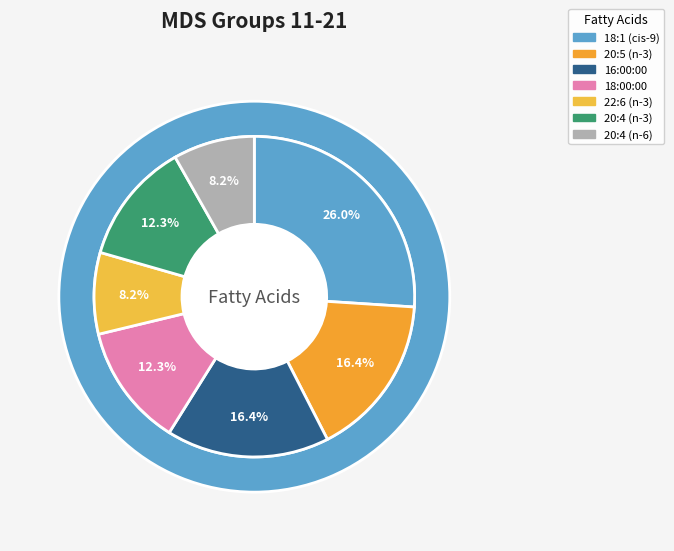

How many slices are in this pie chart?

7